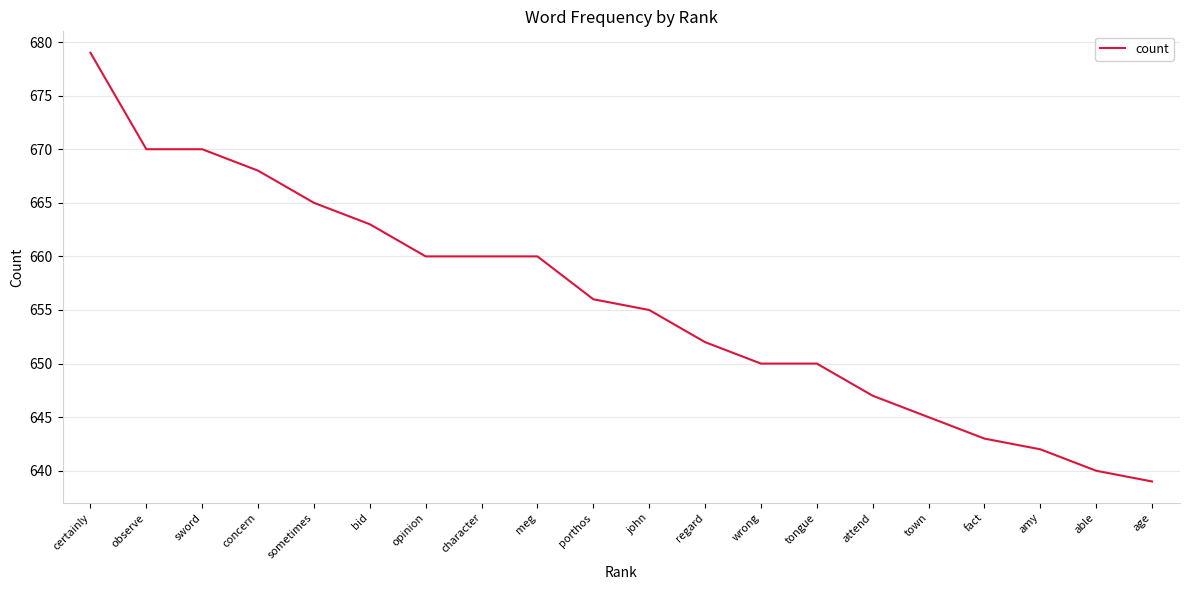

What position from the right is sometimes?

16